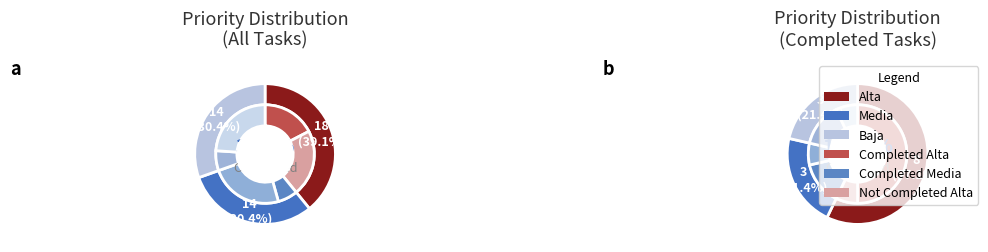

The Baja slice represents 24% of the pie. True or false?

False